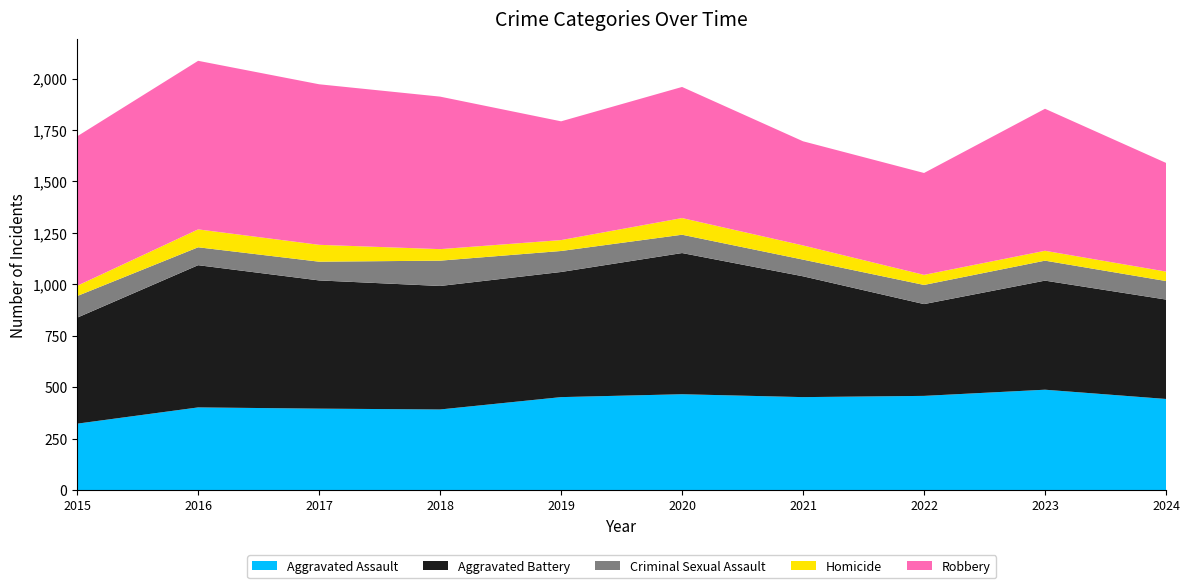

List the series in order of their peak value, lowest first.

Homicide, Criminal Sexual Assault, Aggravated Assault, Aggravated Battery, Robbery